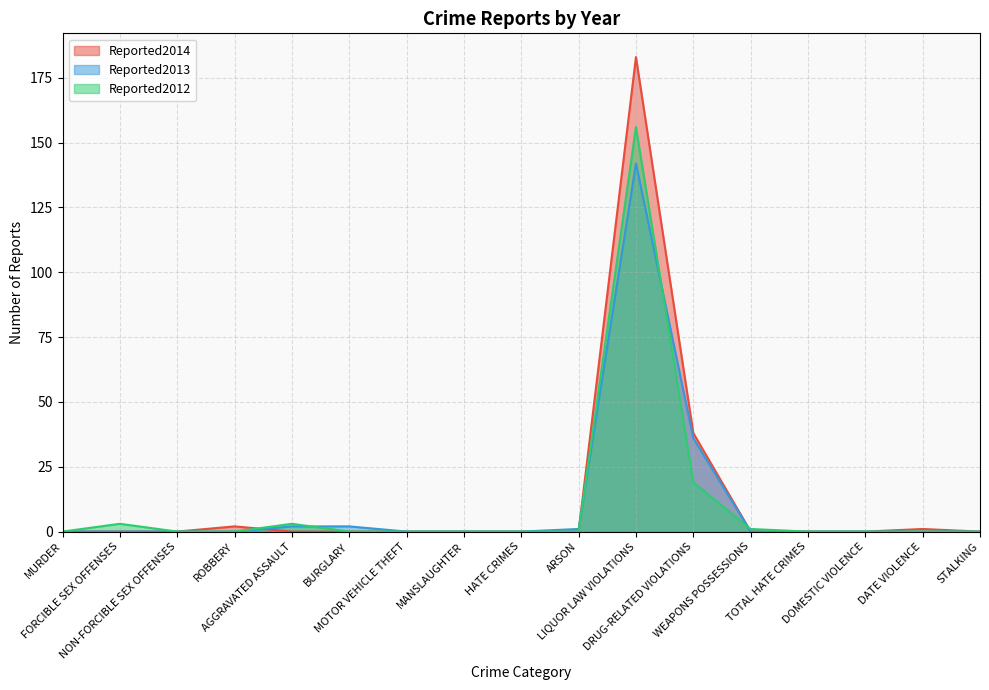

At how many categories does at least one series exceed 96?

1